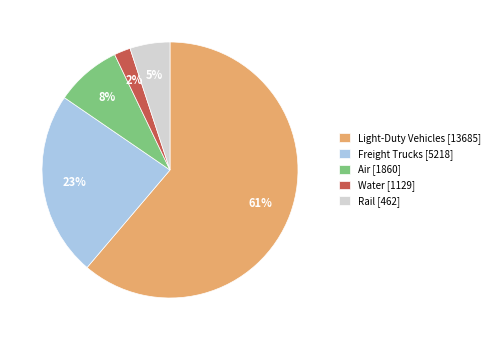

Count the number of slices in the pie.

5